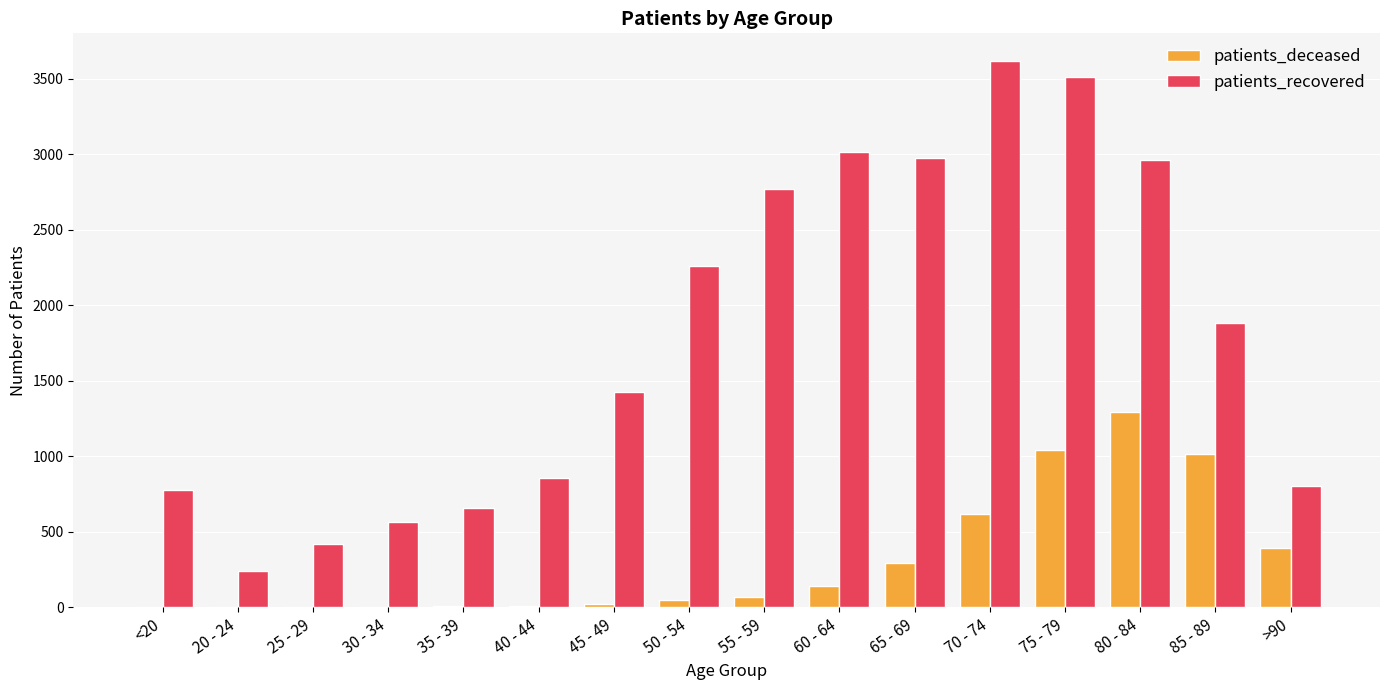

How many categories are shown in the chart?

16